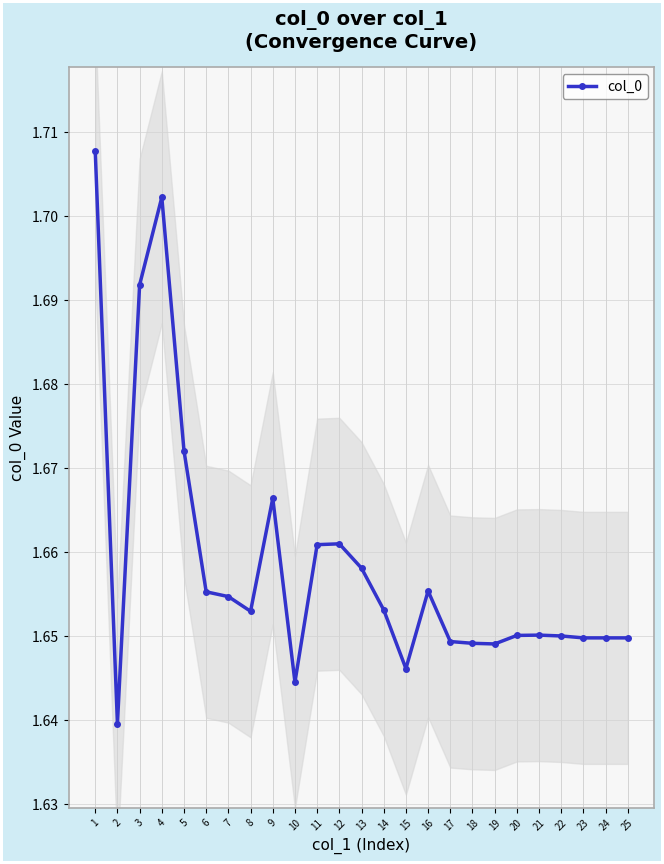

Where is the first local maximum?

4